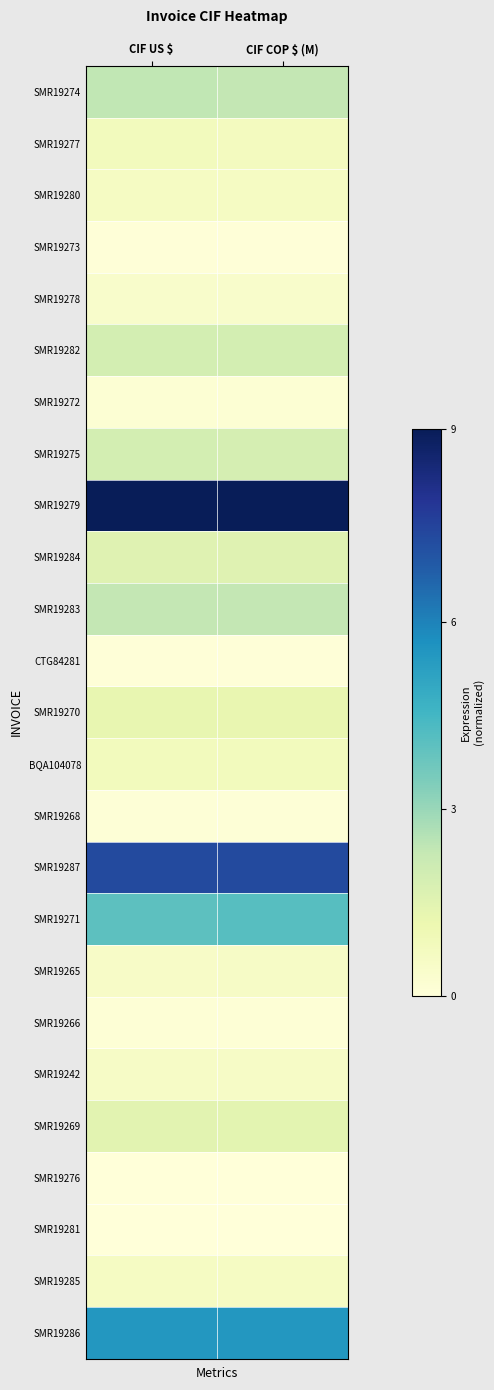

Reading left to right, extract all data points from this chart.

SMR19274: CIF US $=0.3	CIF COP $ (M)=0.3
SMR19277: CIF US $=0.1	CIF COP $ (M)=0.1
SMR19280: CIF US $=0.1	CIF COP $ (M)=0.1
SMR19273: CIF US $=0.0	CIF COP $ (M)=0.0
SMR19278: CIF US $=0.0	CIF COP $ (M)=0.0
SMR19282: CIF US $=0.2	CIF COP $ (M)=0.2
SMR19272: CIF US $=0.0	CIF COP $ (M)=0.0
SMR19275: CIF US $=0.2	CIF COP $ (M)=0.2
SMR19279: CIF US $=1.0	CIF COP $ (M)=1.0
SMR19284: CIF US $=0.2	CIF COP $ (M)=0.2
SMR19283: CIF US $=0.3	CIF COP $ (M)=0.3
CTG84281: CIF US $=0.0	CIF COP $ (M)=0.0
SMR19270: CIF US $=0.1	CIF COP $ (M)=0.1
BQA104078: CIF US $=0.1	CIF COP $ (M)=0.1
SMR19268: CIF US $=0.0	CIF COP $ (M)=0.0
SMR19287: CIF US $=0.8	CIF COP $ (M)=0.8
SMR19271: CIF US $=0.4	CIF COP $ (M)=0.5
SMR19265: CIF US $=0.1	CIF COP $ (M)=0.1
SMR19266: CIF US $=0.0	CIF COP $ (M)=0.0
SMR19242: CIF US $=0.1	CIF COP $ (M)=0.1
SMR19269: CIF US $=0.2	CIF COP $ (M)=0.2
SMR19276: CIF US $=0.0	CIF COP $ (M)=0.0
SMR19281: CIF US $=0.0	CIF COP $ (M)=0.0
SMR19285: CIF US $=0.1	CIF COP $ (M)=0.1
SMR19286: CIF US $=0.6	CIF COP $ (M)=0.6